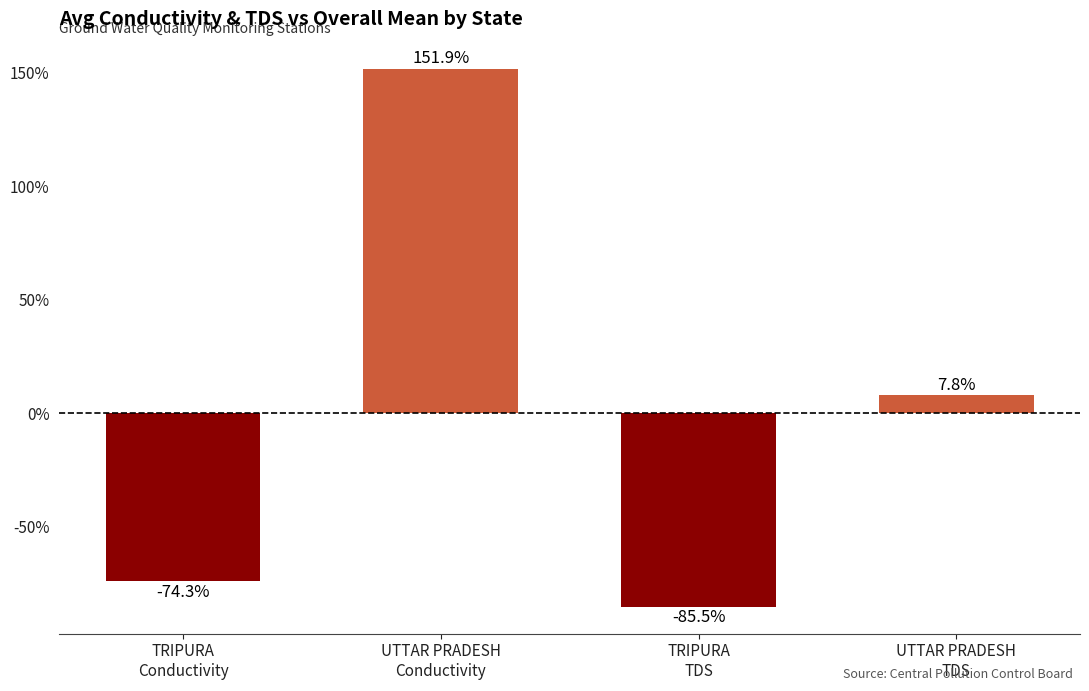

The value at TRIPURA
Conductivity is -49.7. True or false?

False